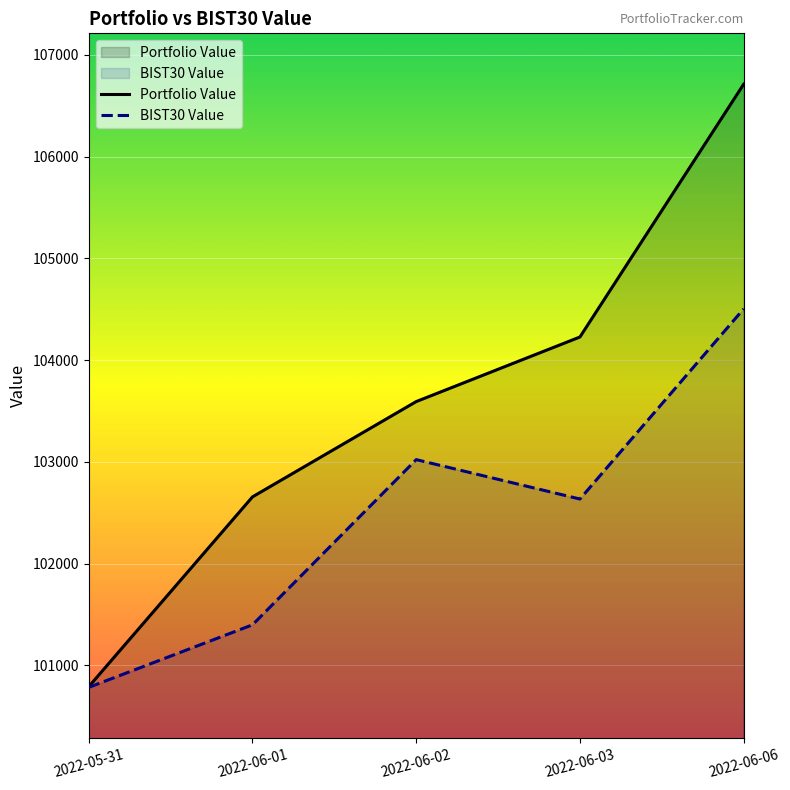

What is the maximum value shown in the chart?

106711.2